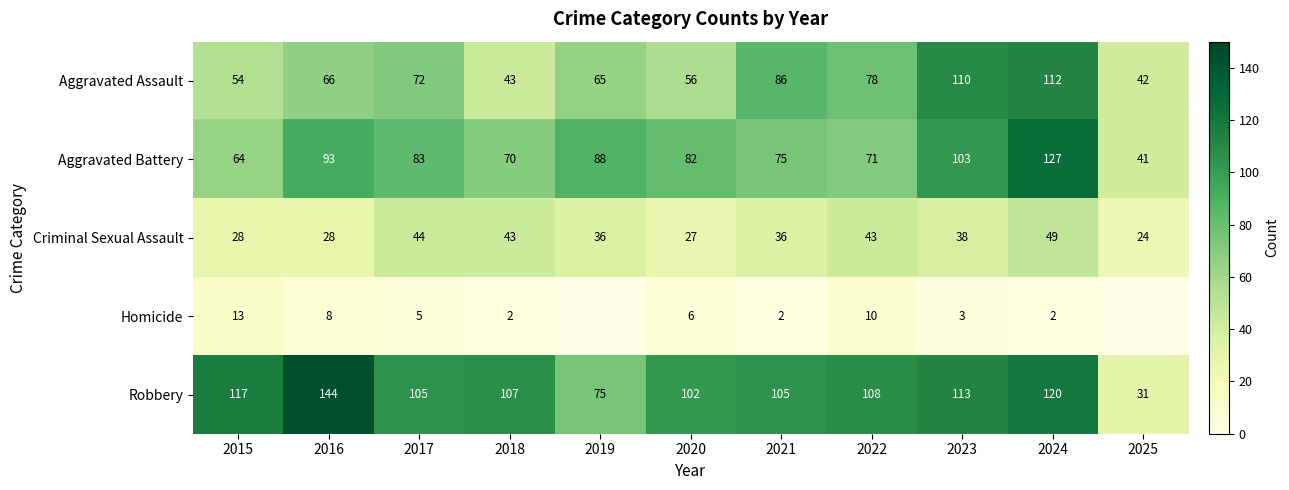

What is the sum of all Aggravated Assault values?

784